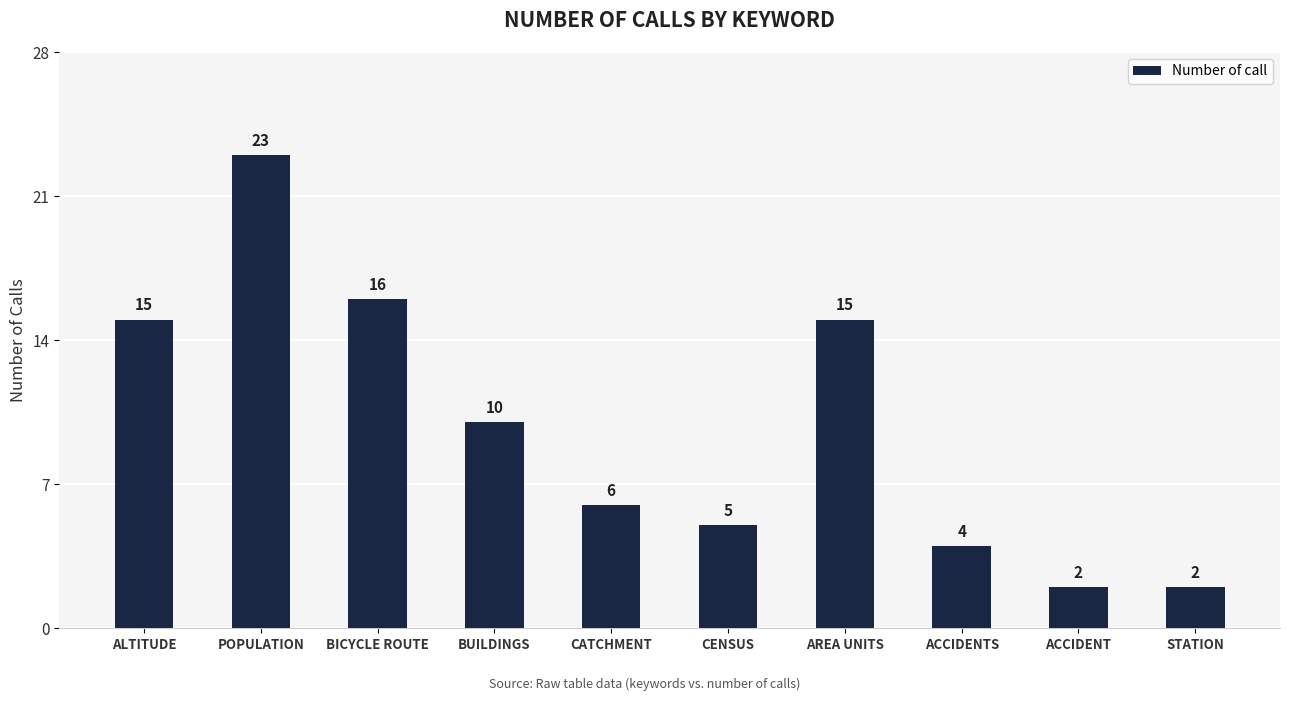

How many data points does each series have?

10